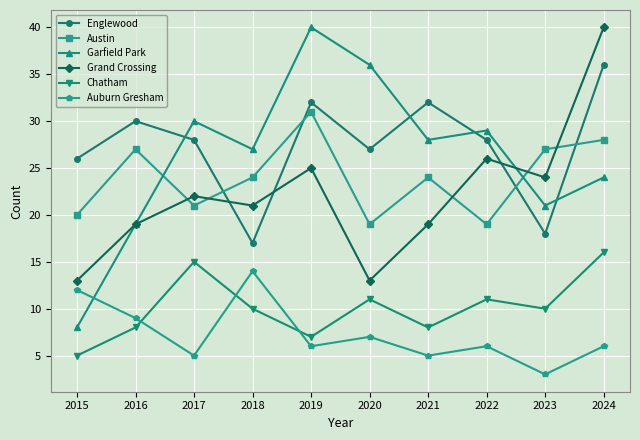

Reading left to right, what are all the values shown in this chart?

Englewood: 2015=26	2016=30	2017=28	2018=17	2019=32	2020=27	2021=32	2022=28	2023=18	2024=36
Austin: 2015=20	2016=27	2017=21	2018=24	2019=31	2020=19	2021=24	2022=19	2023=27	2024=28
Garfield Park: 2015=8	2016=19	2017=30	2018=27	2019=40	2020=36	2021=28	2022=29	2023=21	2024=24
Grand Crossing: 2015=13	2016=19	2017=22	2018=21	2019=25	2020=13	2021=19	2022=26	2023=24	2024=40
Chatham: 2015=5	2016=8	2017=15	2018=10	2019=7	2020=11	2021=8	2022=11	2023=10	2024=16
Auburn Gresham: 2015=12	2016=9	2017=5	2018=14	2019=6	2020=7	2021=5	2022=6	2023=3	2024=6